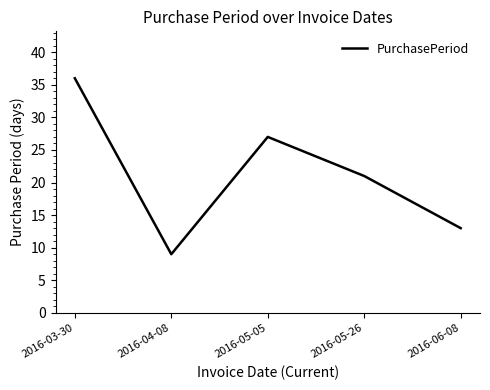

What is the sum of the values at 2016-06-08 and 2016-03-30?

49